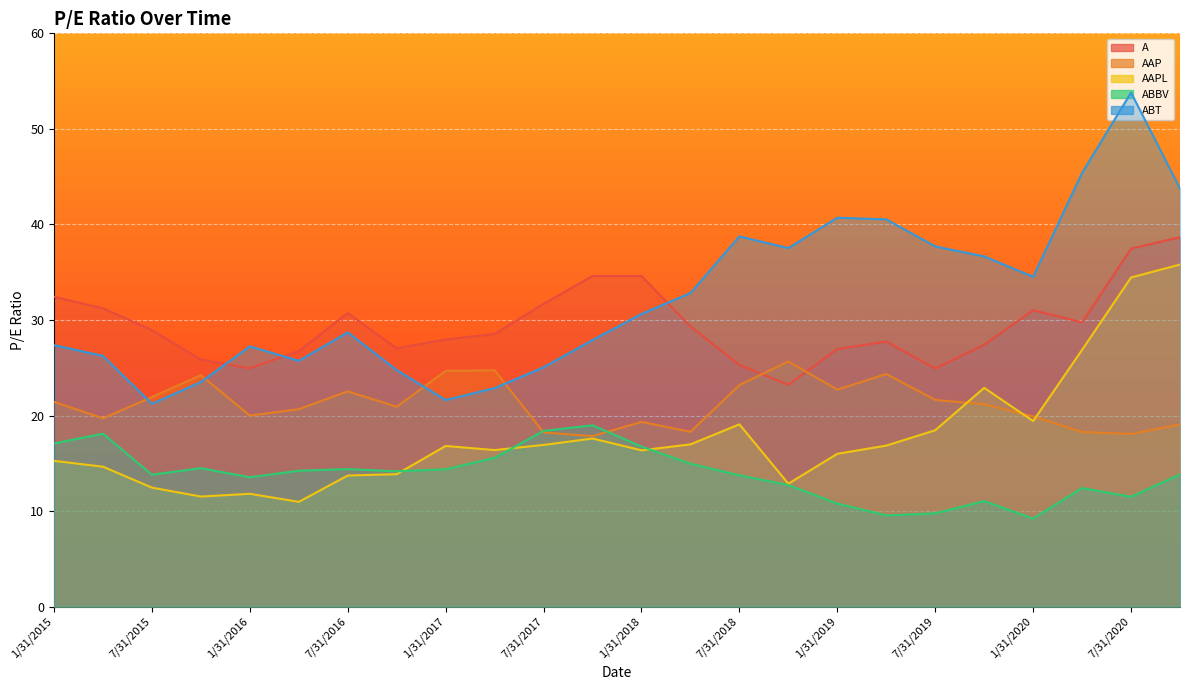

True or false: ABT and AAPL cross at least once.

False